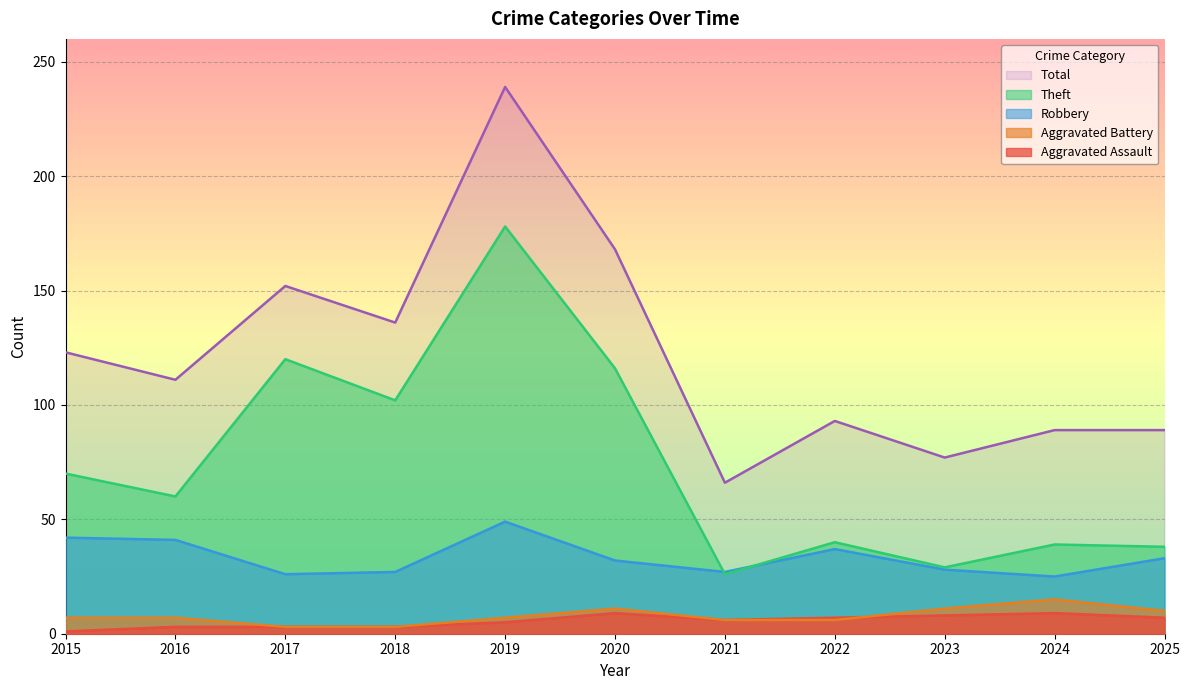

Rank the categories by Robbery value from lowest to highest.

2024, 2017, 2018, 2021, 2023, 2020, 2025, 2022, 2016, 2015, 2019